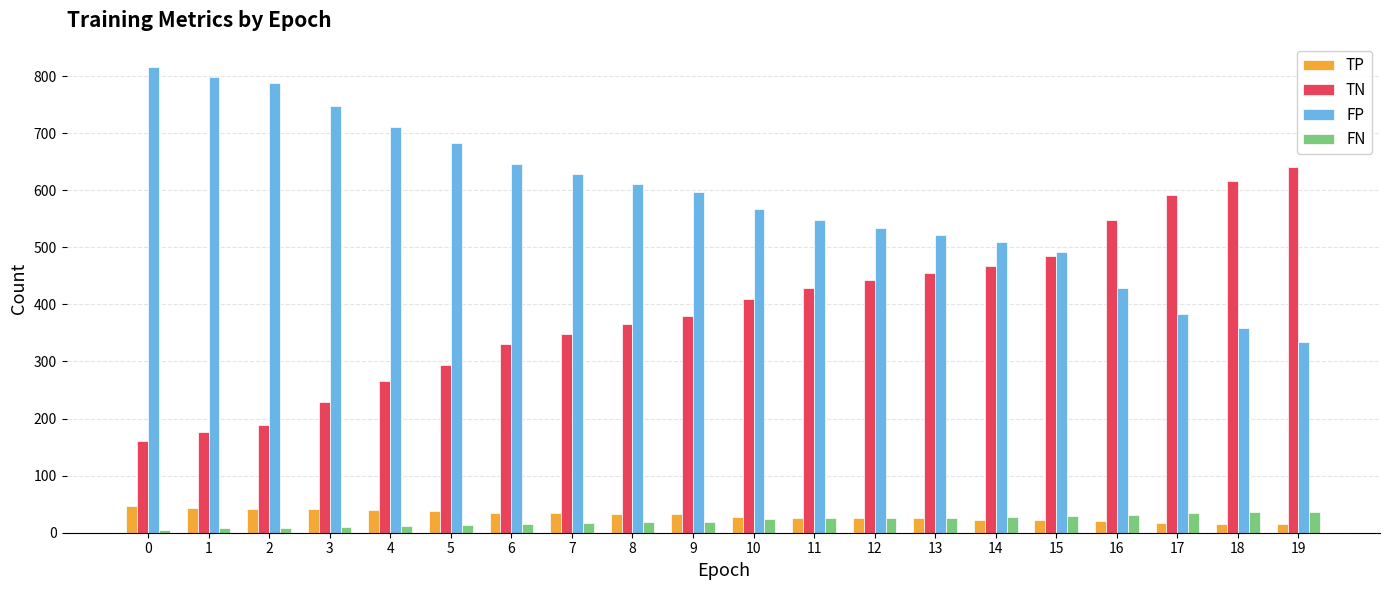

The value of FN at 18 is 36. True or false?

True